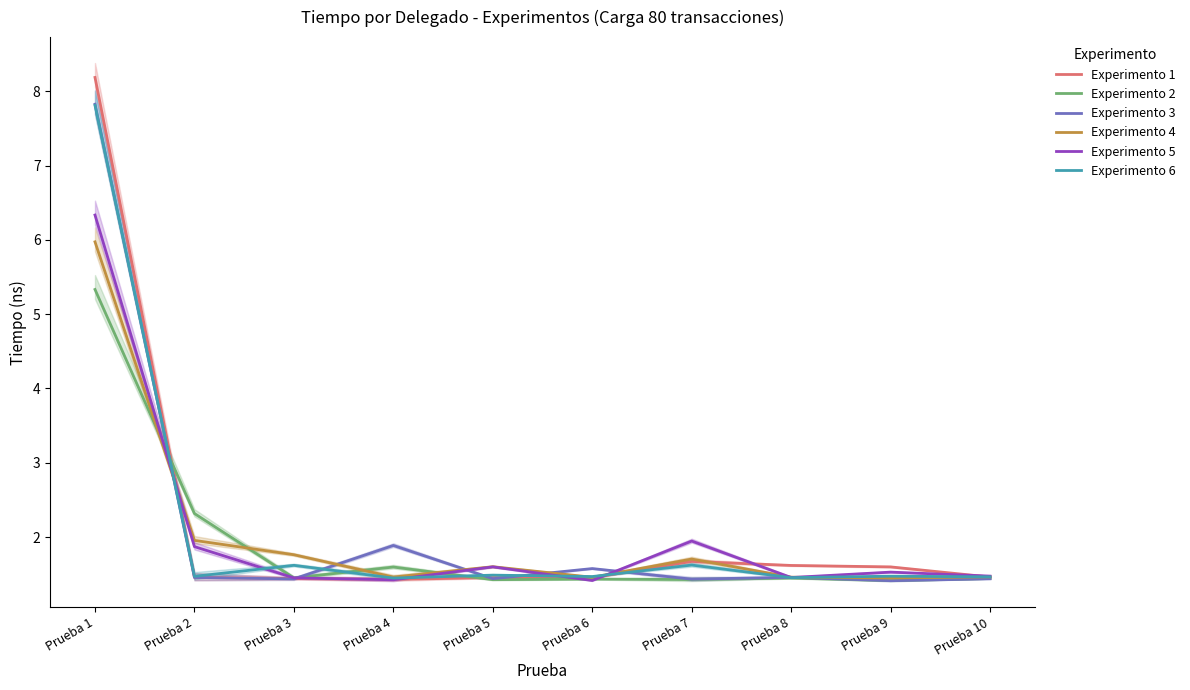

Reading right to left, what are all the values shown in this chart?

Experimento 1: 1.5	1.6	1.6	1.7	1.5	1.5	1.4	1.4	1.5	8.2
Experimento 2: 1.4	1.4	1.4	1.4	1.4	1.4	1.6	1.4	2.3	5.3
Experimento 3: 1.4	1.4	1.5	1.4	1.6	1.4	1.9	1.4	1.5	7.8
Experimento 4: 1.5	1.4	1.5	1.7	1.5	1.6	1.5	1.8	2.0	6.0
Experimento 5: 1.5	1.5	1.5	1.9	1.4	1.6	1.4	1.5	1.9	6.3
Experimento 6: 1.5	1.5	1.5	1.6	1.5	1.5	1.4	1.6	1.5	7.8